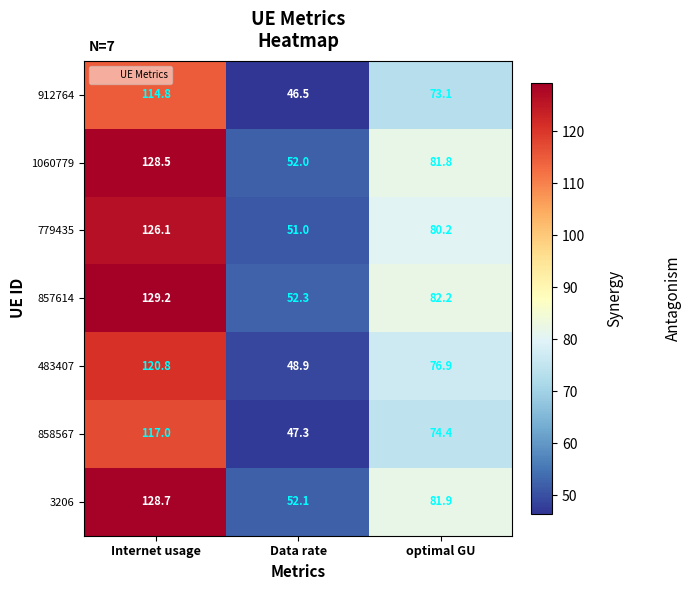

Is the value of 912764 at Data rate greater than the value of 857614 at Internet usage?

No